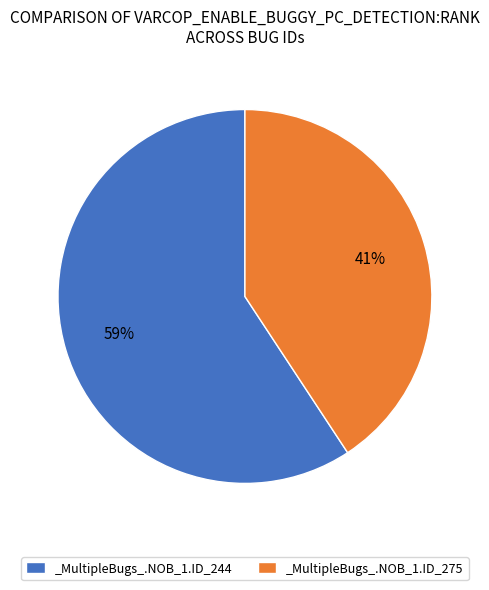

Which category accounts for the majority?

_MultipleBugs_.NOB_1.ID_244